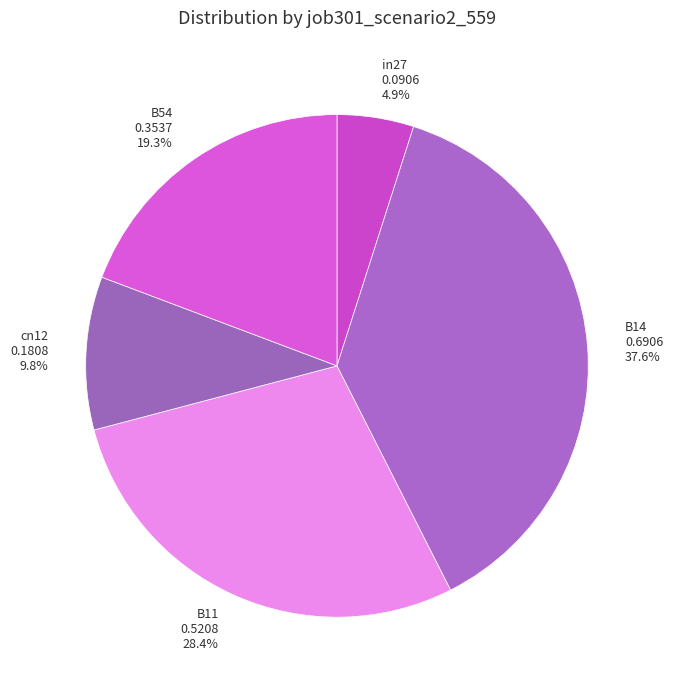

How many slices are in this pie chart?

5